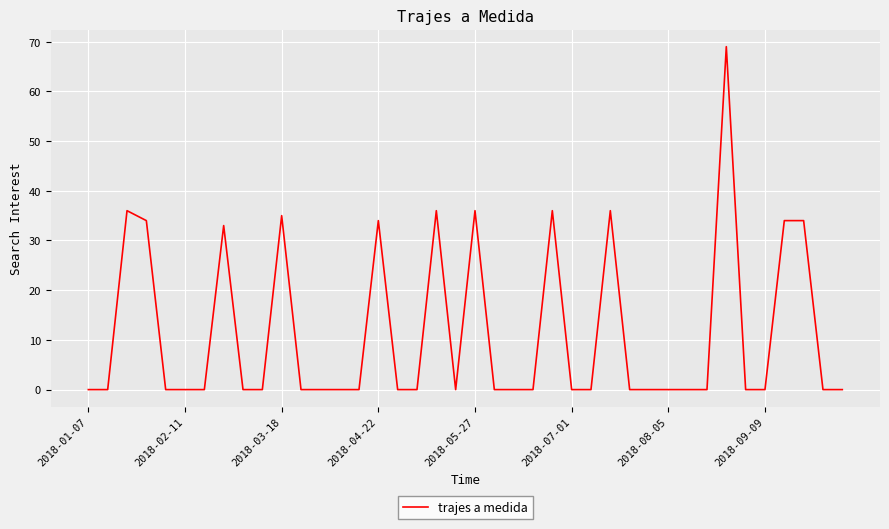

What is the maximum value shown in the chart?

69